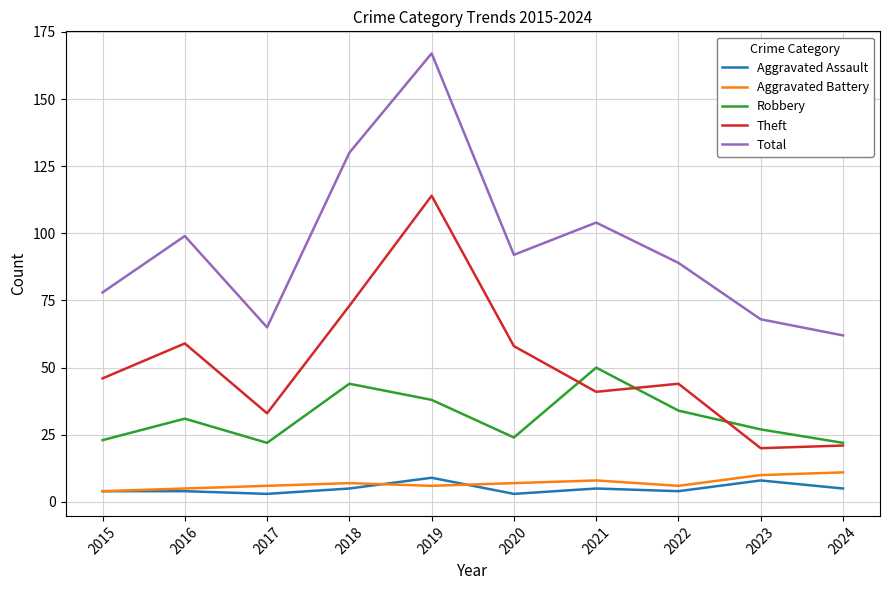

What is the sum of the Robbery values at 2018 and 2016?

75